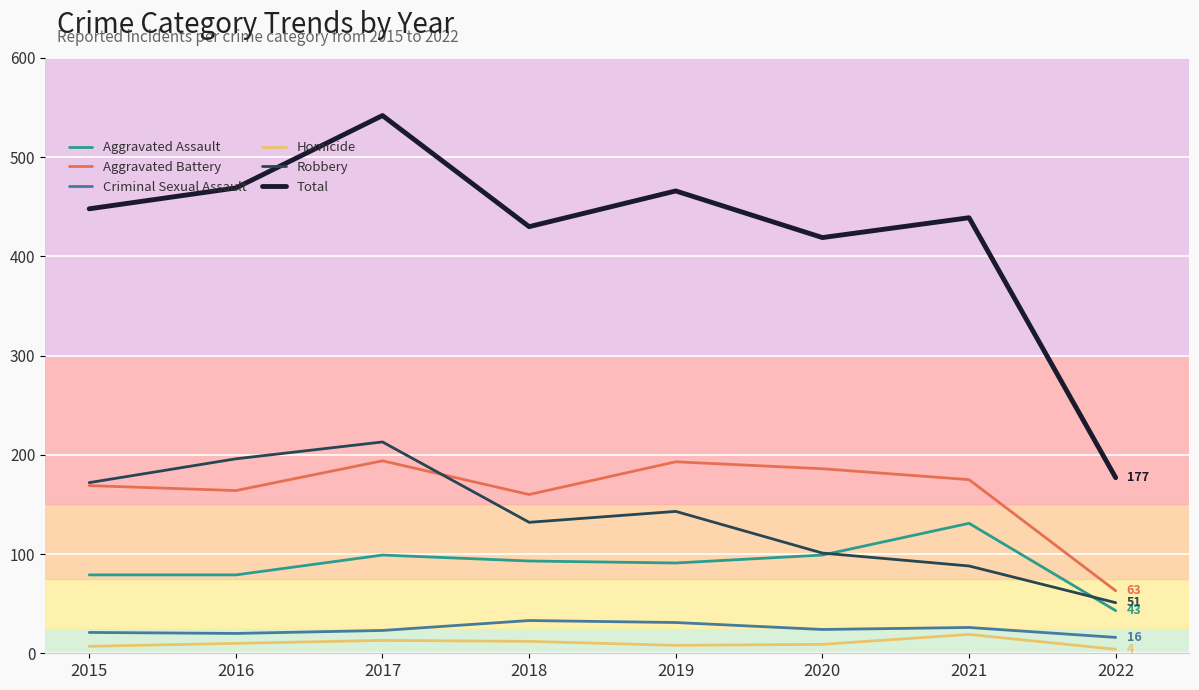

True or false: Robbery has more than 0 points higher than both neighbors.

True